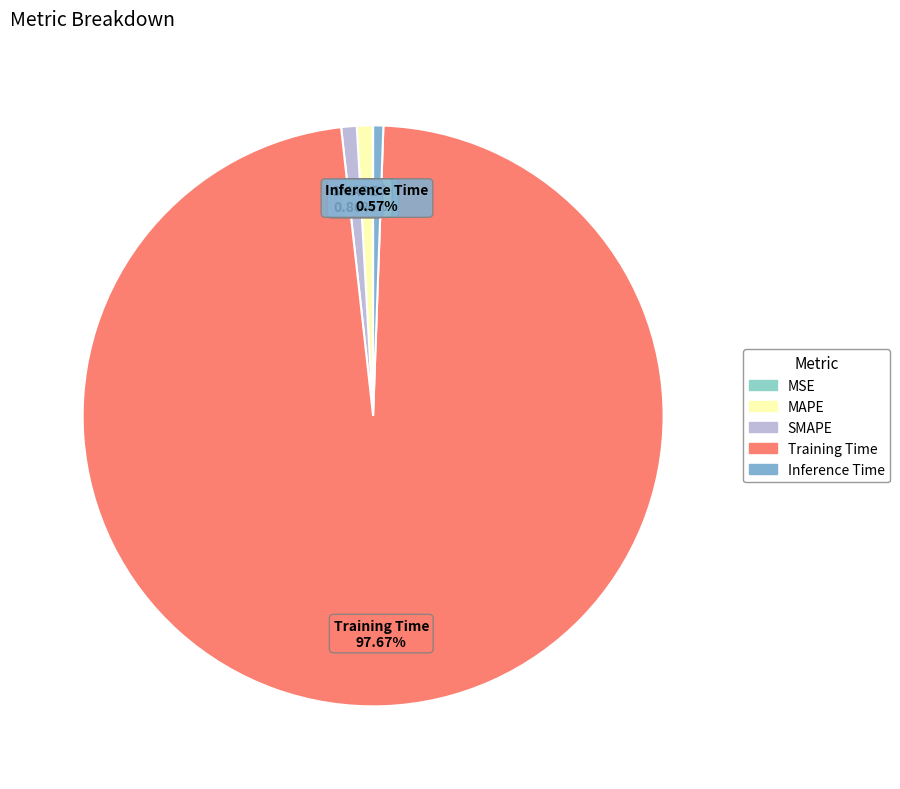

Is there a majority slice in this chart?

Yes